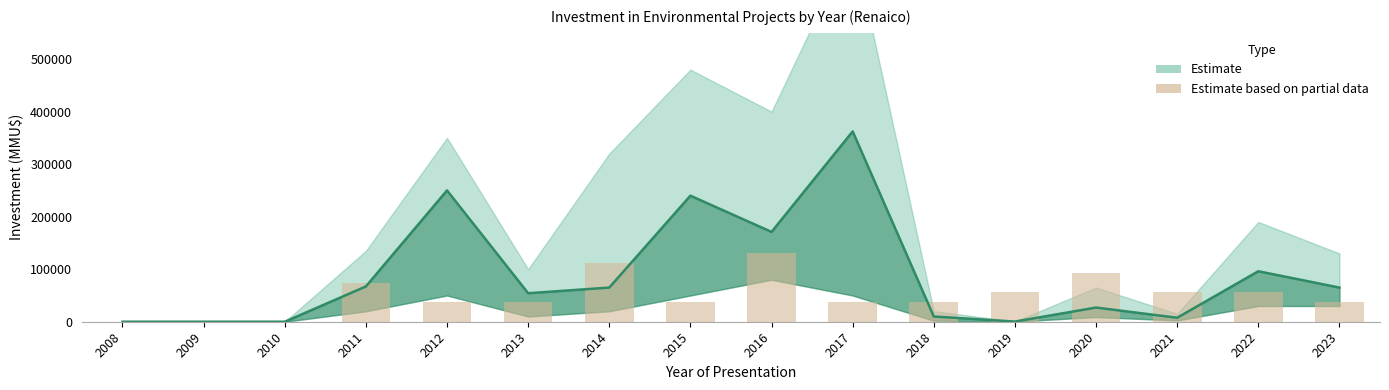

What is the sum of the values at 2016 and 2018?

167785.7